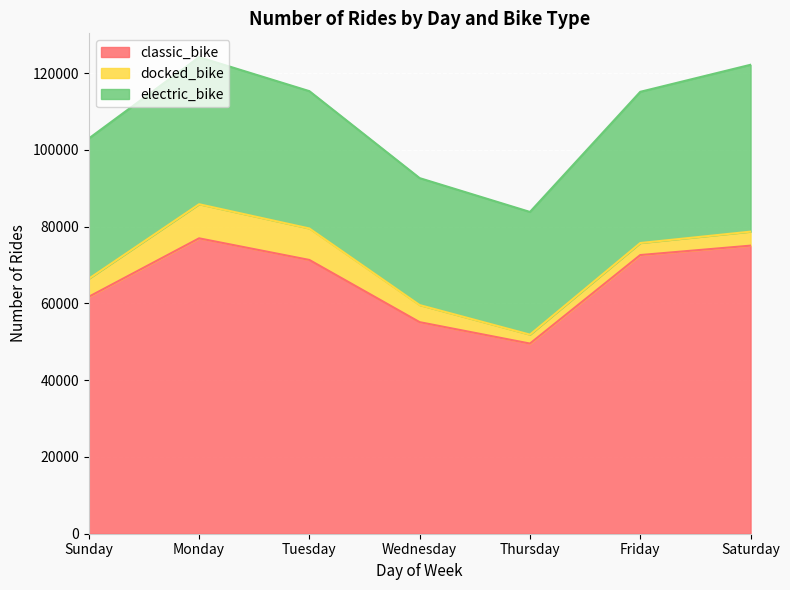

The value of electric_bike at Monday is 38307. True or false?

True